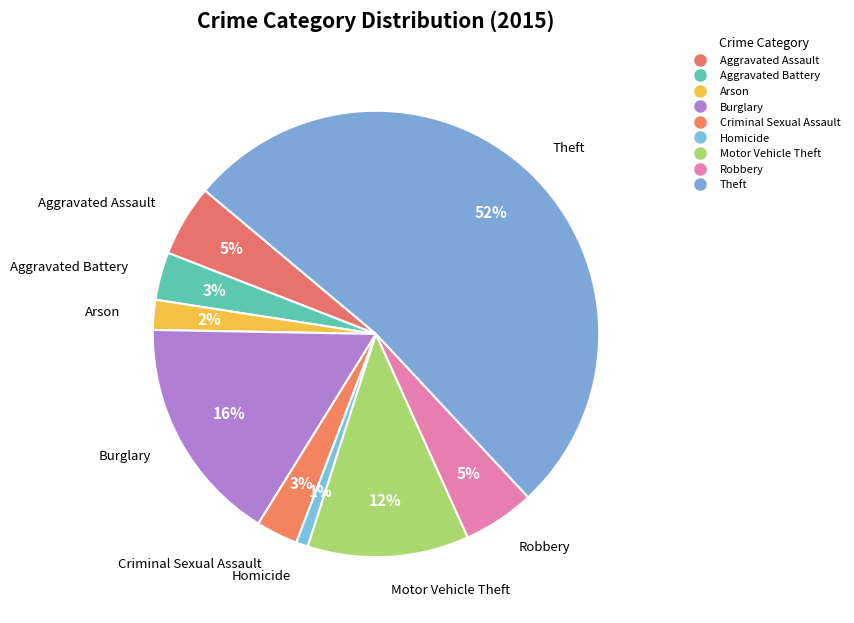

What percentage is the Criminal Sexual Assault slice, to the nearest percent?

3%